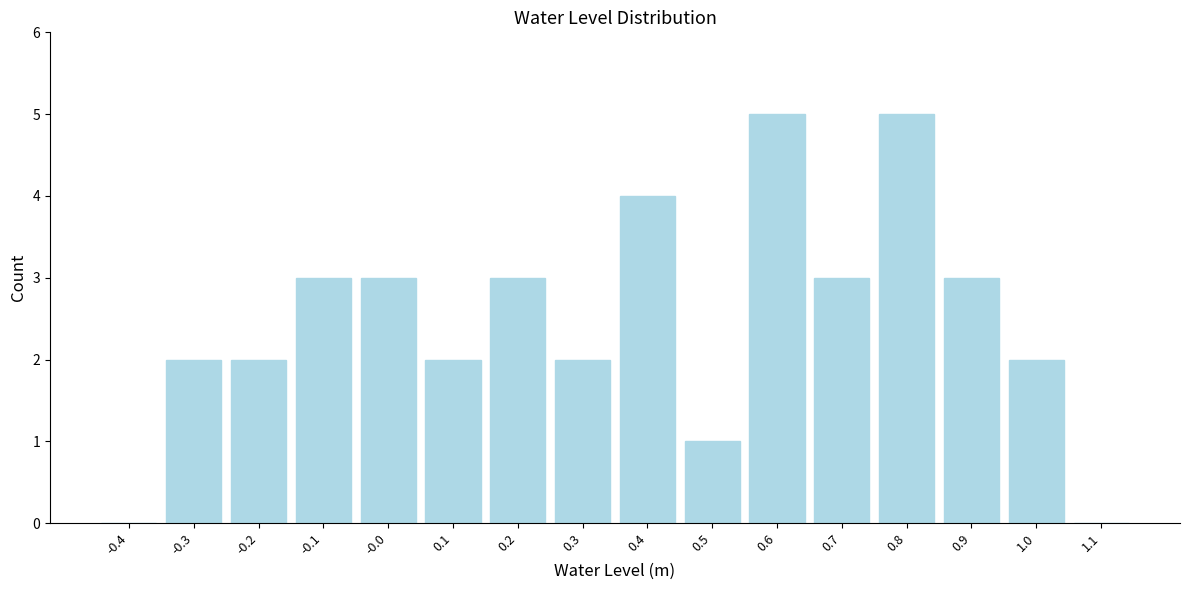

Reading left to right, list all the values displayed in this chart.

-0.4=0	-0.3=2	-0.2=2	-0.1=3	-0.0=3	0.1=2	0.2=3	0.3=2	0.4=4	0.5=1	0.6=5	0.7=3	0.8=5	0.9=3	1.0=2	1.1=0